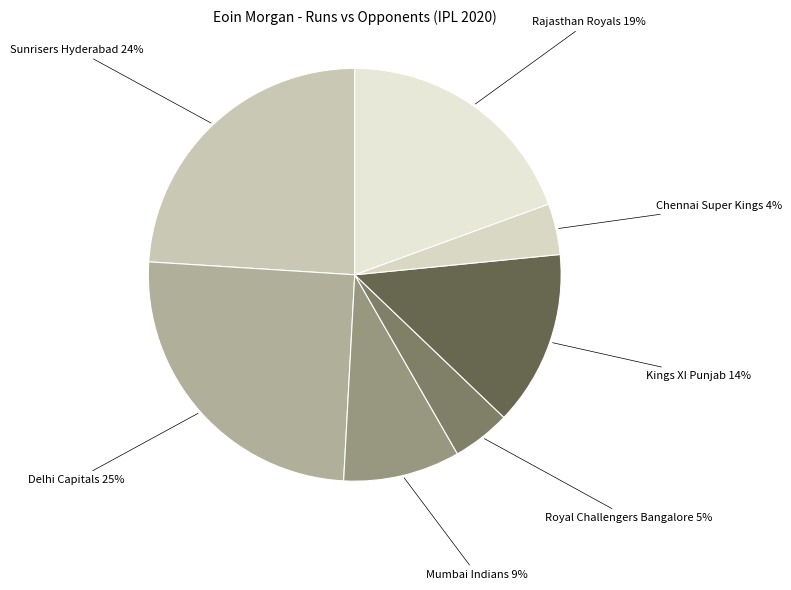

Do Mumbai Indians and Rajasthan Royals together represent more than half of the pie?

No